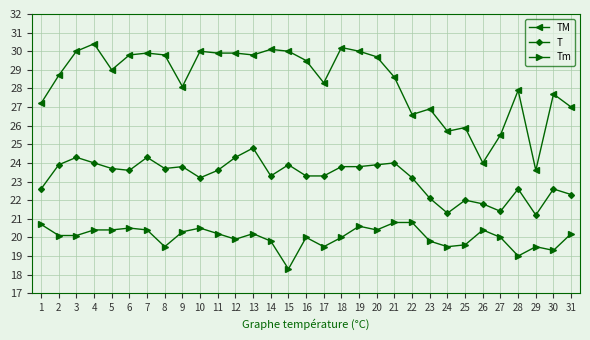

Which category has the highest value across all series?

4